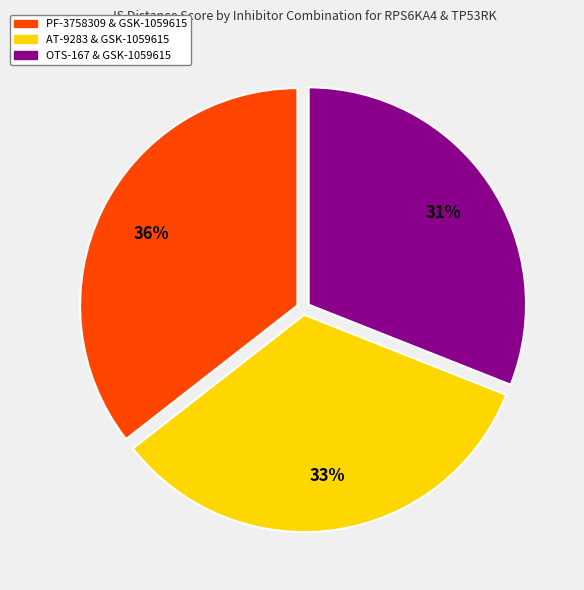

To the nearest percent, what is the average slice percentage?

33%